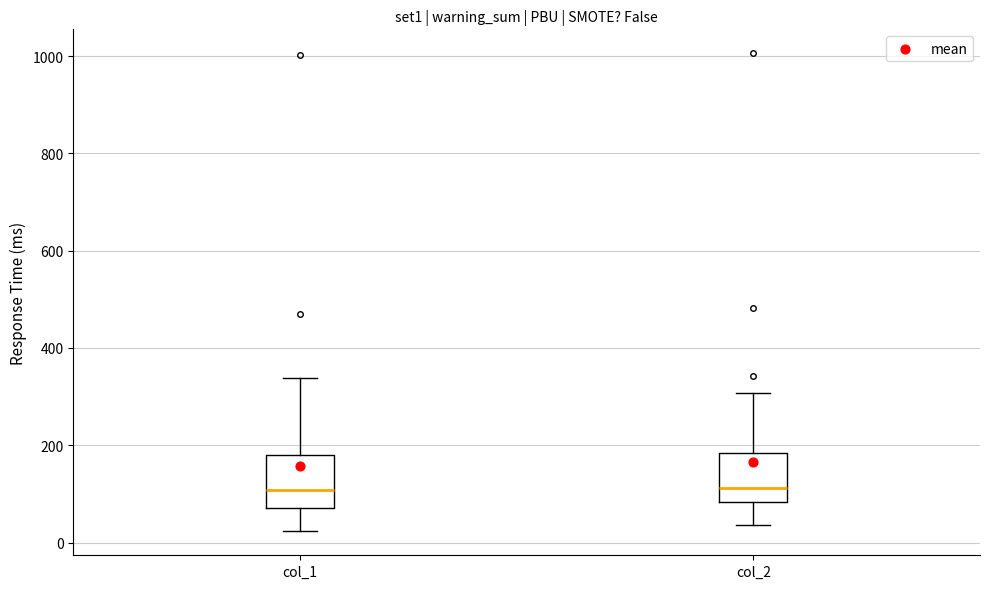

Reading left to right, read every box against the y-axis: the position of its median line, the range the box covers, and the ends of its whiskers. The values are not printed on the chart, so give them approximately, as read against the axis.

col_1: median 100, box 80 to 180, whiskers 20 to 340
col_2: median 120, box 80 to 180, whiskers 40 to 300